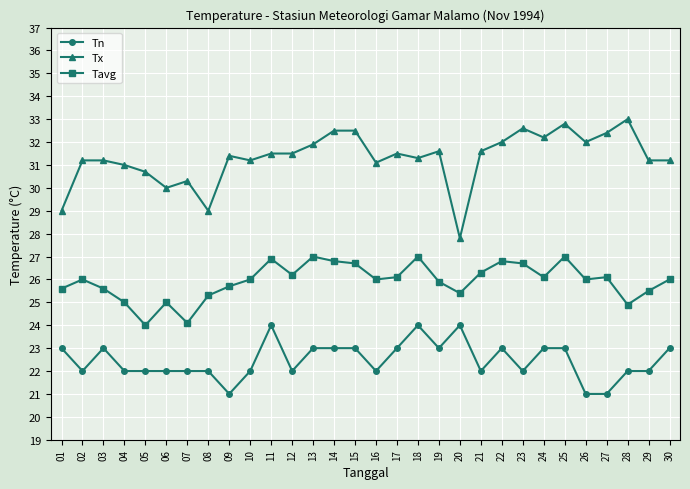

Is the value of Tx at 23 greater than the value of Tn at 15?

Yes